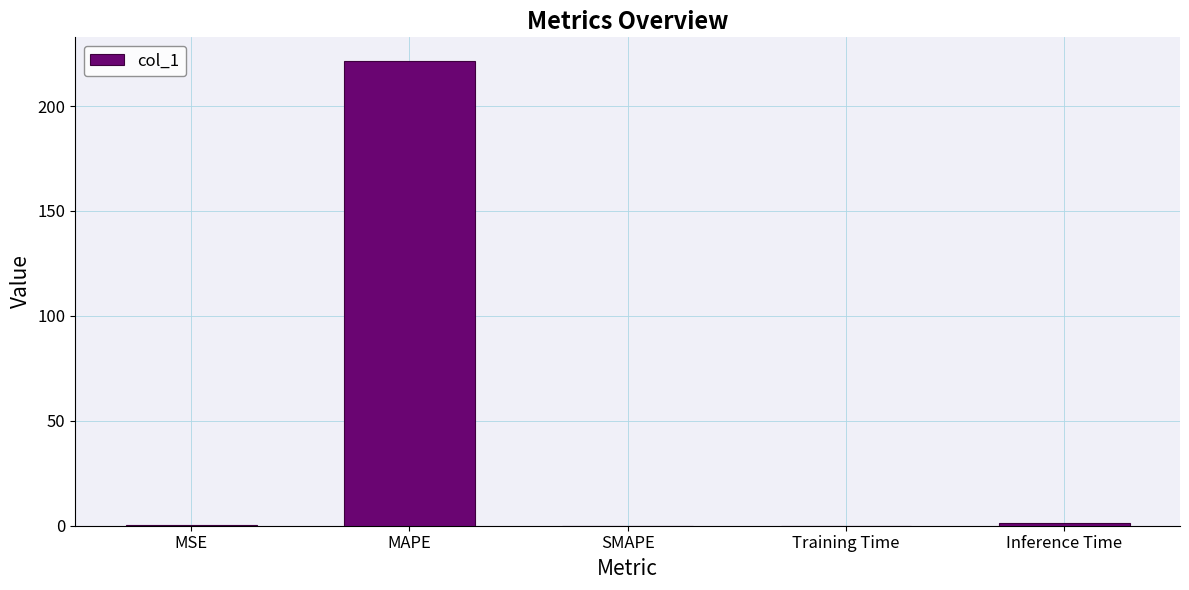

Are the bars horizontal?

No